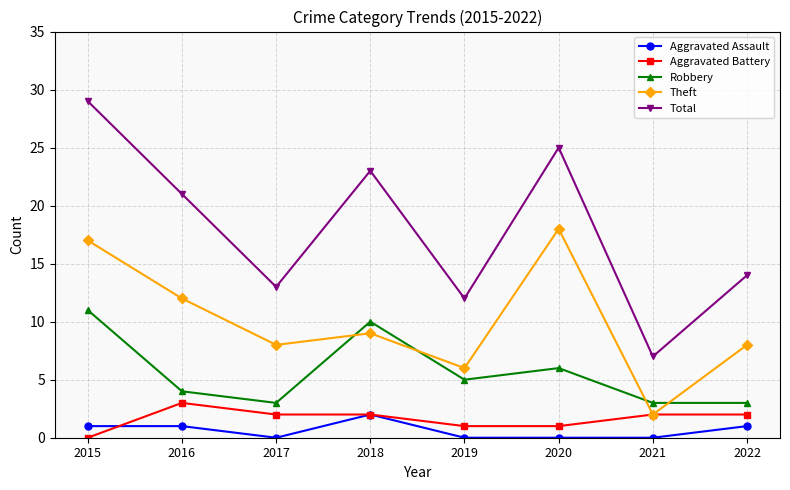

What is the lowest value of the Robbery series?

3